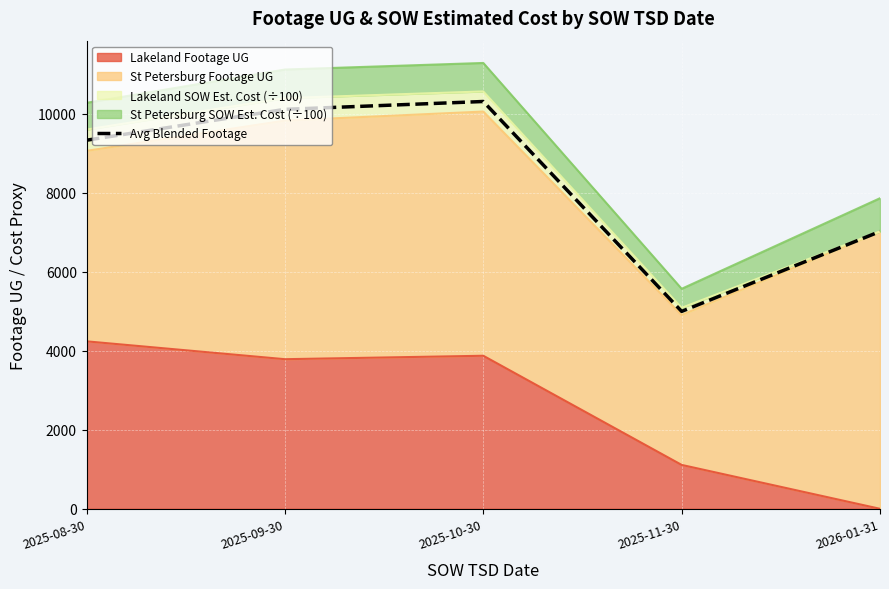

True or false: there are more than 1 points higher than both neighbors.

False